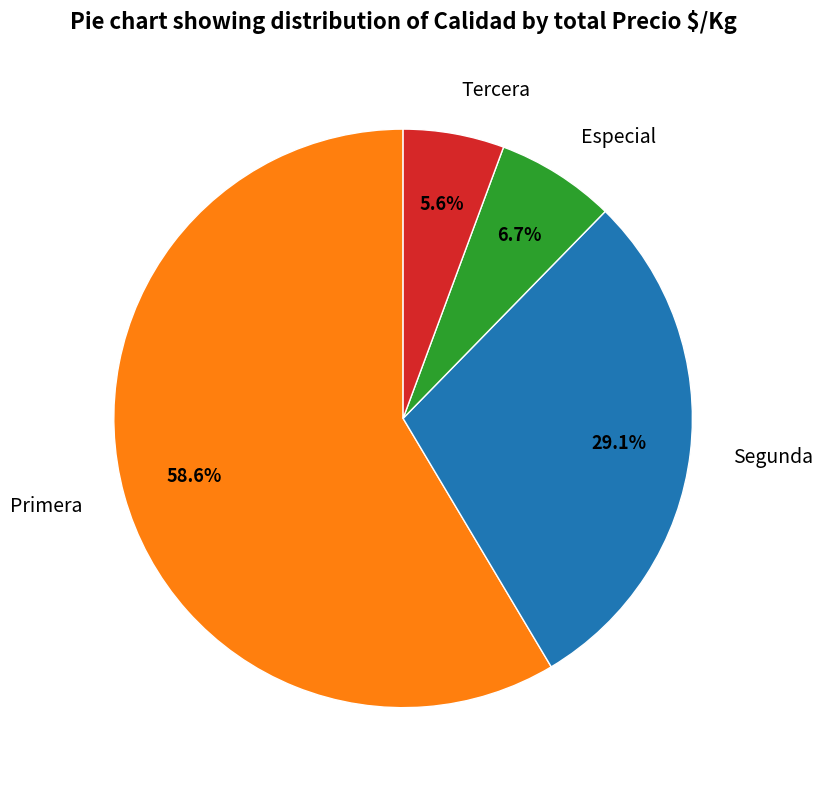

Which slice is the smallest?

Tercera